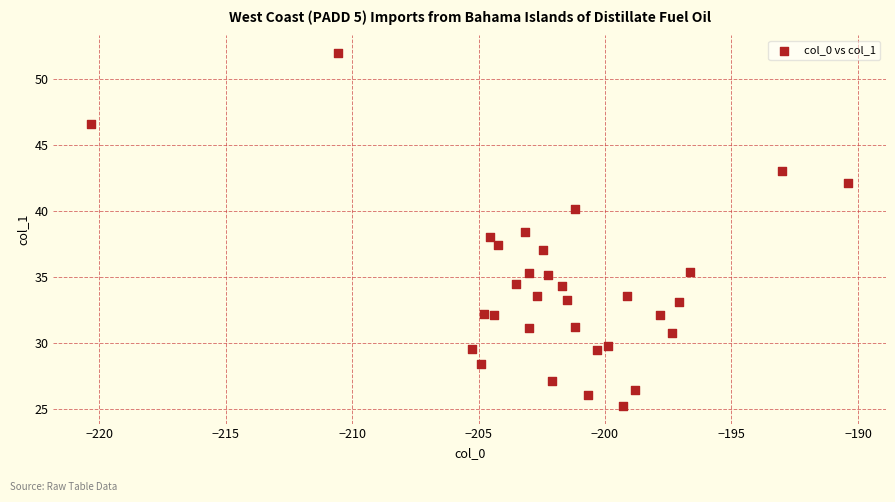

What is the range of Y values (max minus min)?

26.7